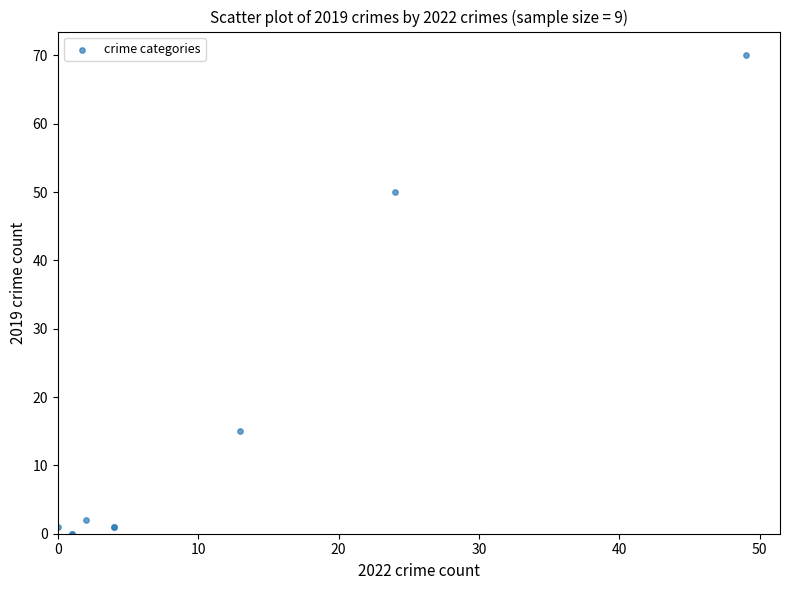

What Y value in the scatter plot is closest to 35?

50